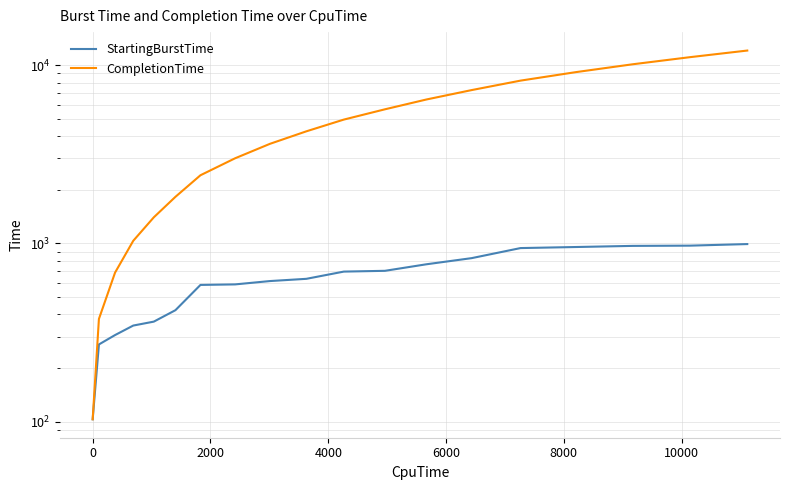

What is the difference between the maximum and second lowest values in the CompletionTime series?

11729